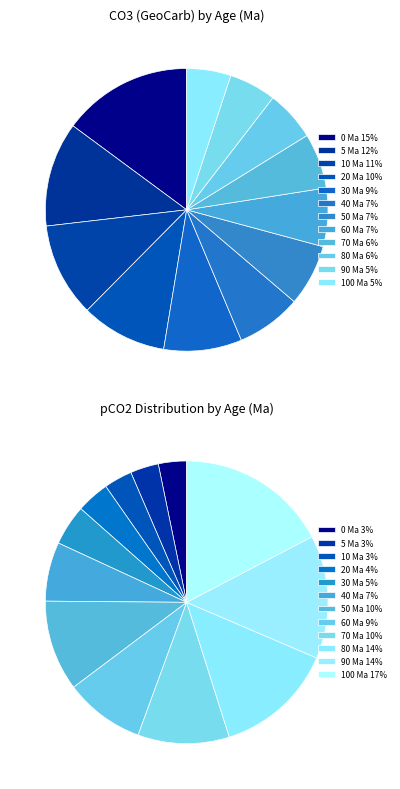

Is 90 Ma the majority of the pie?

No